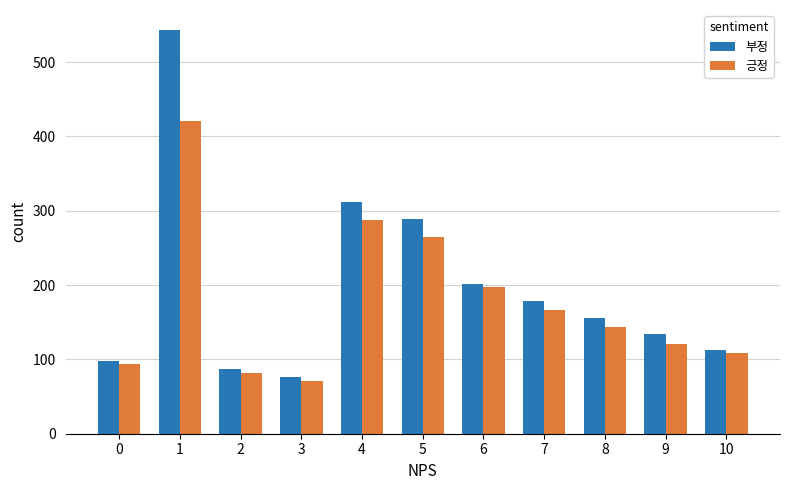

How many groups of bars are there?

11